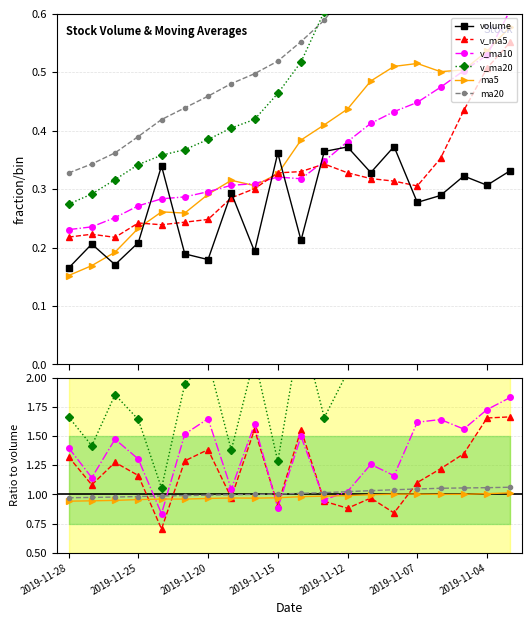

Count the ma5 values in the range 0 to 1.

20